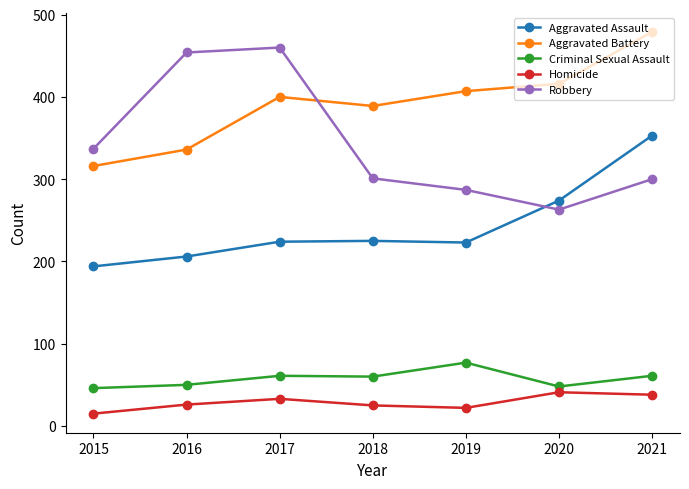

Rank the series at 2017 from lowest to highest value.

Homicide, Criminal Sexual Assault, Aggravated Assault, Aggravated Battery, Robbery